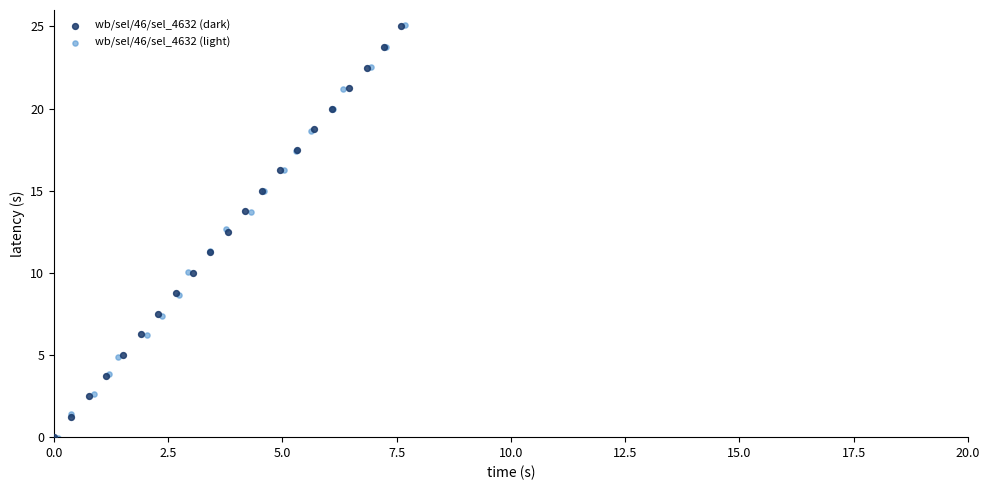

Which series has the widest spread of Y values?

wb/sel/46/sel_4632 (light)